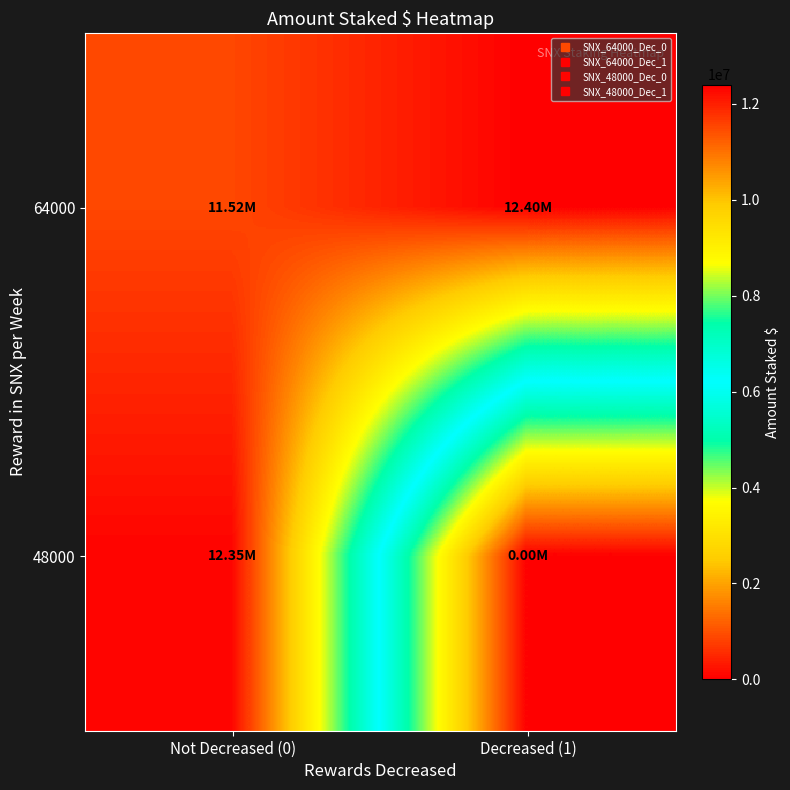

Which label corresponds to the smallest value in the chart?

Decreased (1)